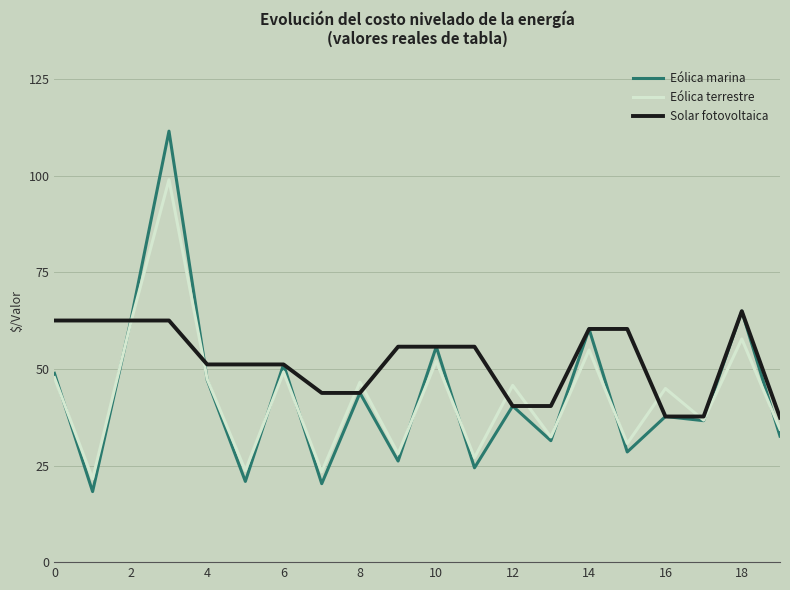

What is the minimum value for Solar fotovoltaica?

37.4